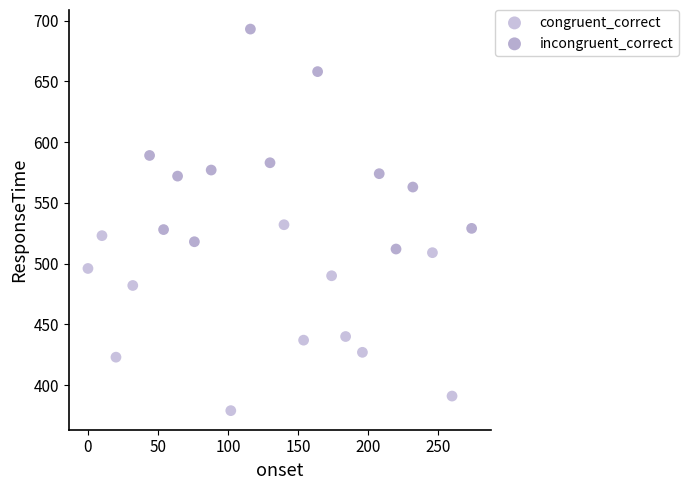

Which series has the largest Y range (max minus min)?

incongruent_correct